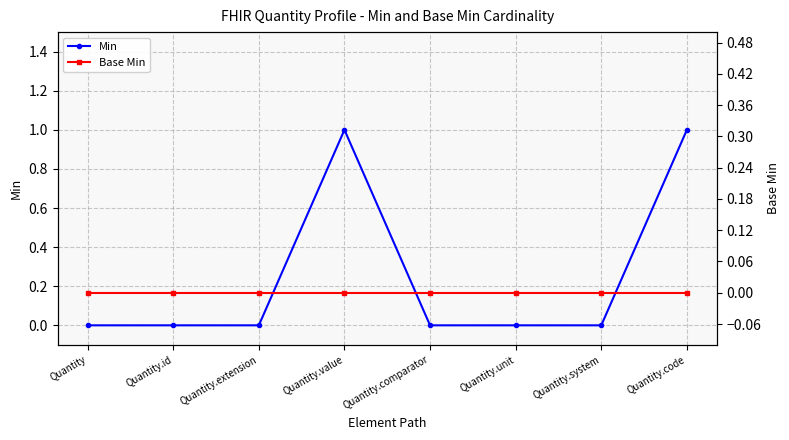

What is the label of the 7th point from the right?

Quantity.id